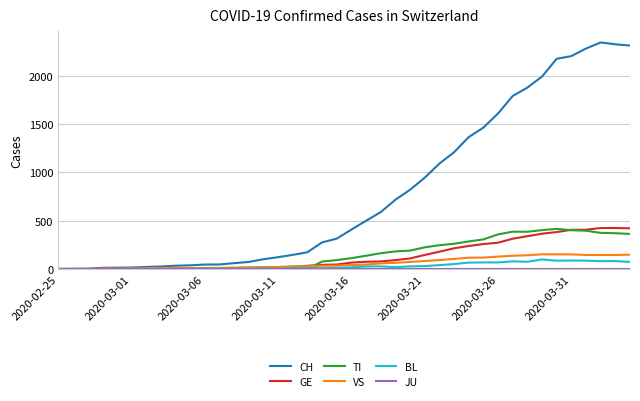

Which series has the widest spread of values?

CH